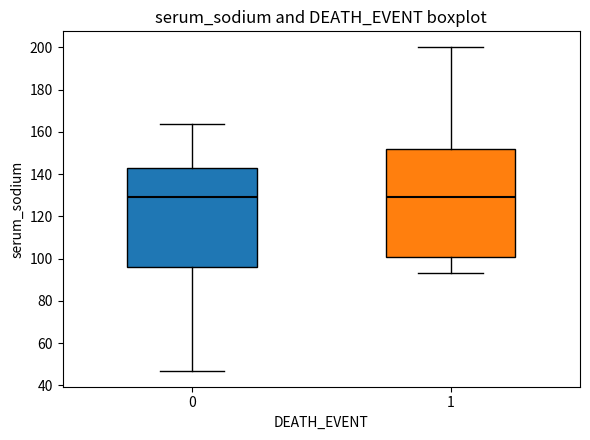

Comparing the boxes themselves (not the whiskers), which one is the tallest?

1